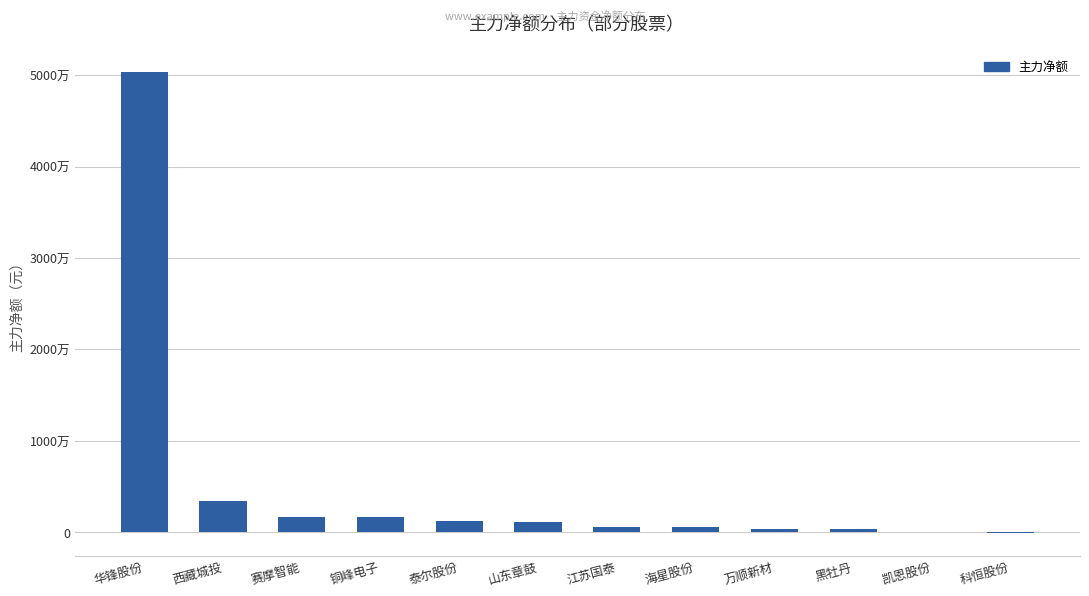

What is the greatest value displayed?

50287123